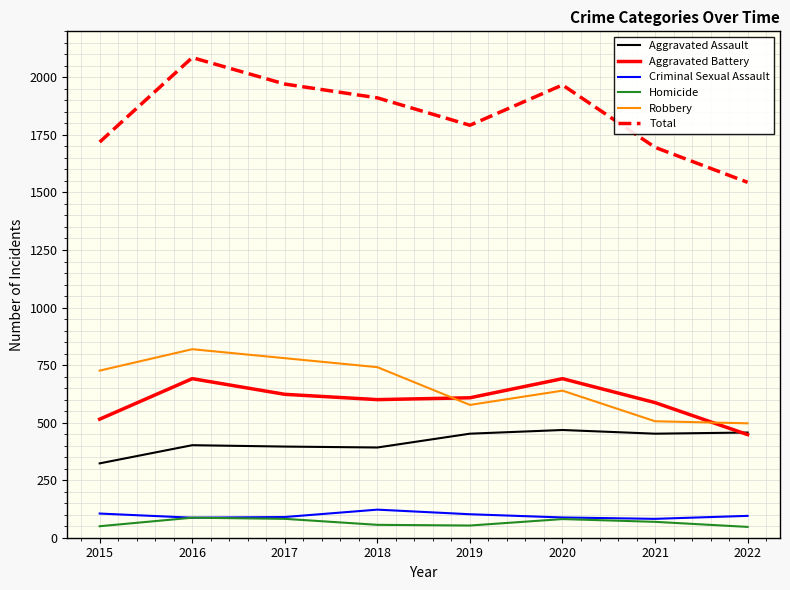

True or false: Aggravated Battery and Homicide cross at least once.

False